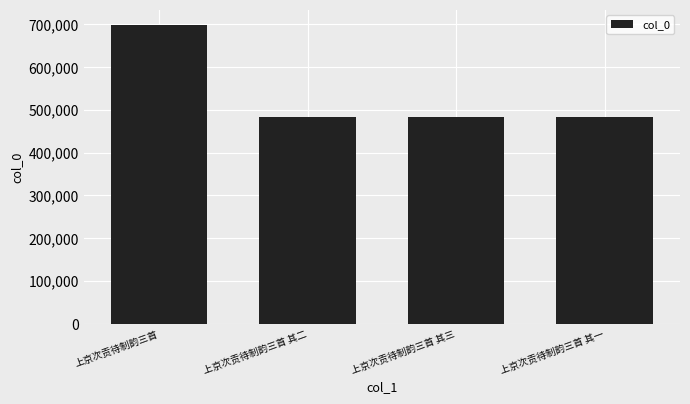

The chart shows a value of 190597 at 上京次贡待制韵三首 其二. True or false?

False